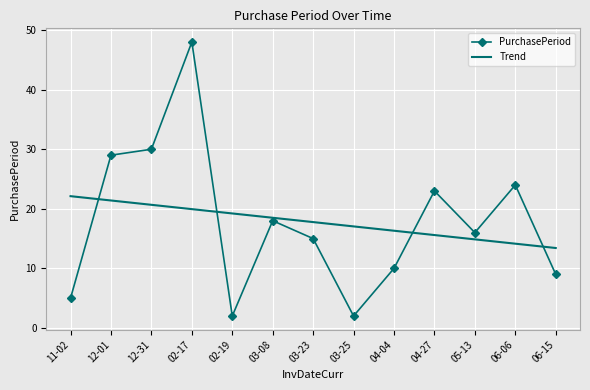

How many times do PurchasePeriod and Trend cross each other?

4